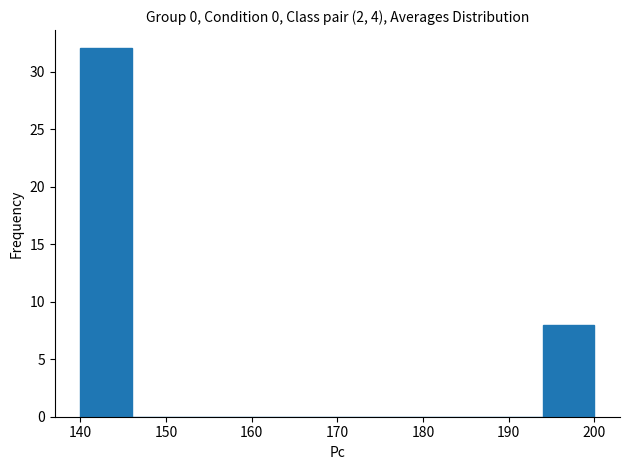

What is the height of the bar covering 140 to 146 on the x-axis? The values are not printed on the chart, so give them approximately, as read against the axis.

32